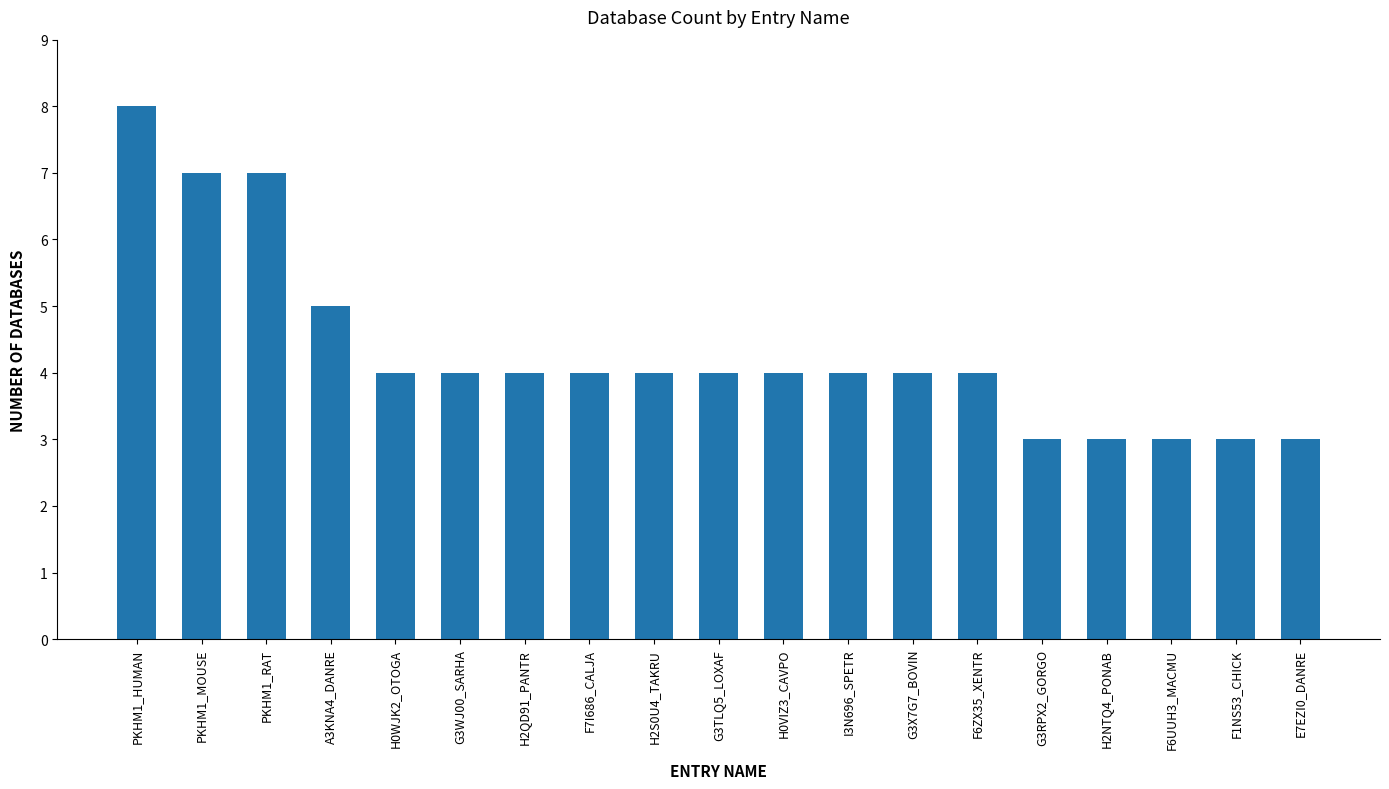

How many bars are there in total?

19